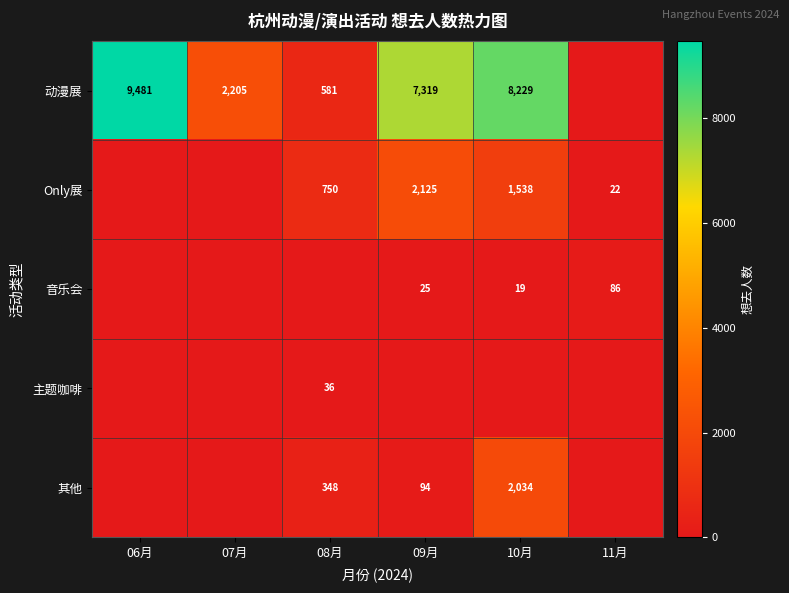

Is it true that 主题咖啡 equals 36 at 08月?

True